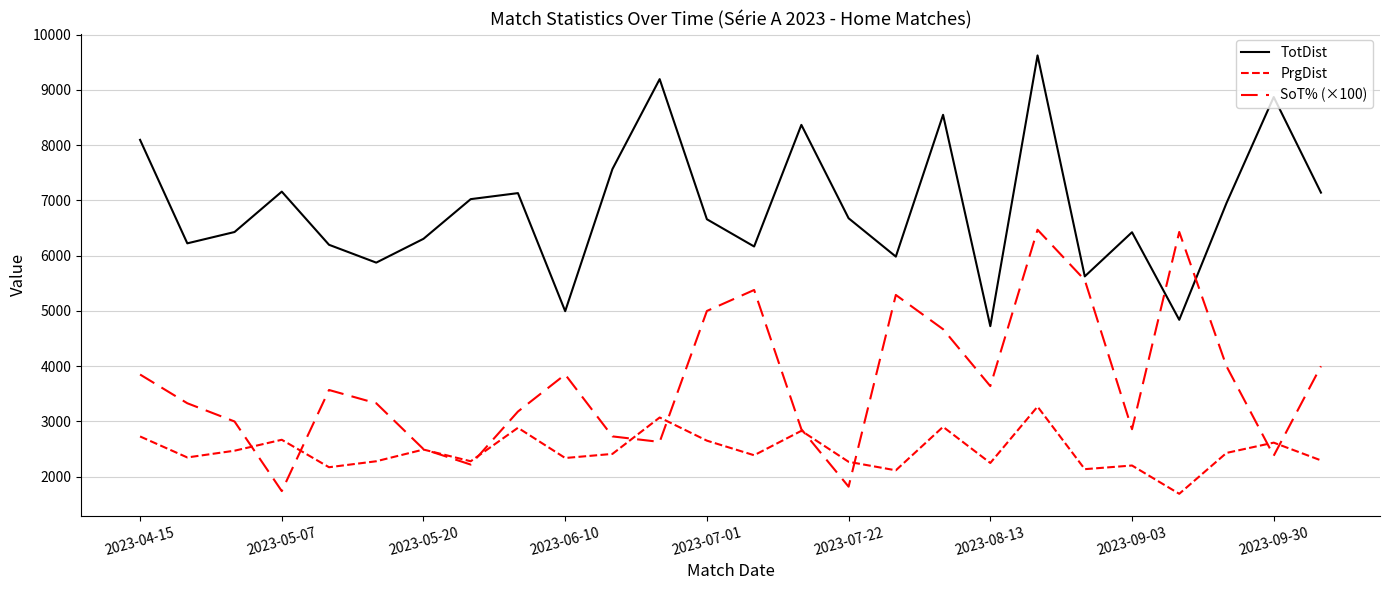

Which series has the widest spread of values?

TotDist